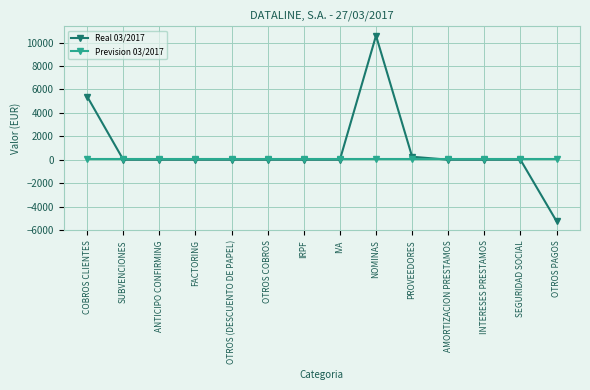

Is it true that Prevision 03/2017 equals 30.0 at NOMINAS?

True